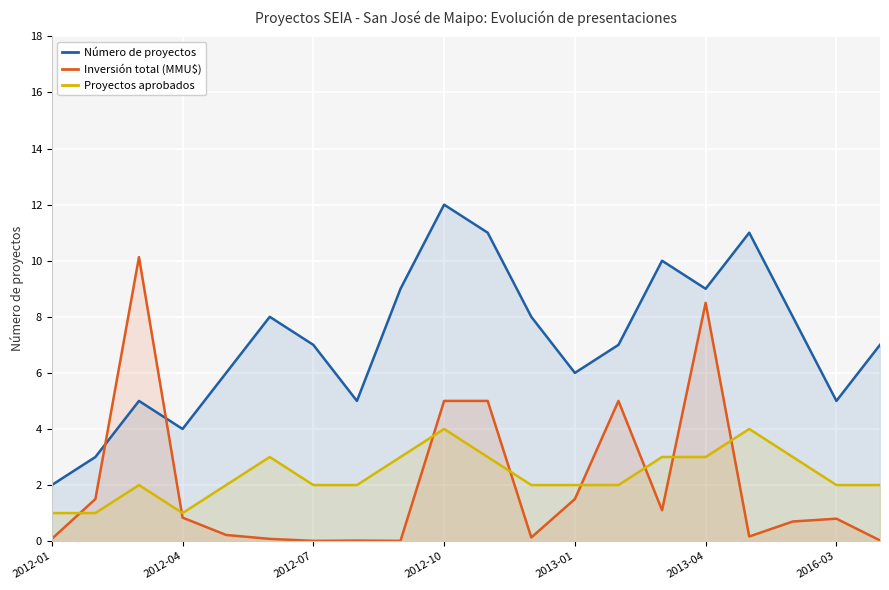

At which category is the sum across all series the highest?

2012-10